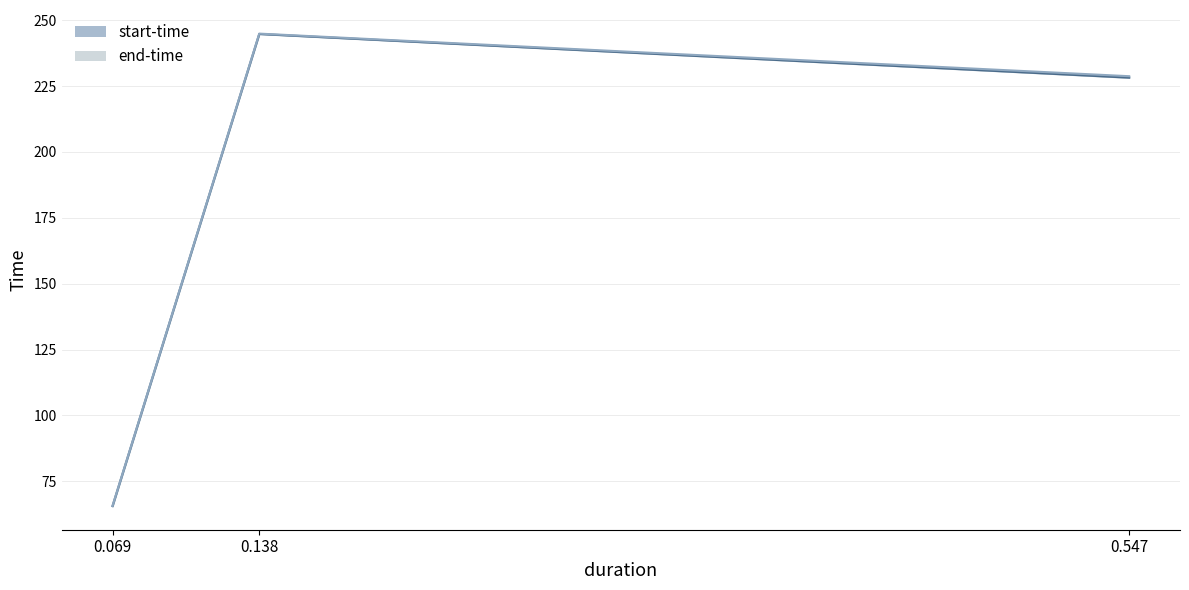

What is the maximum value for start-time (lower)?

244.8